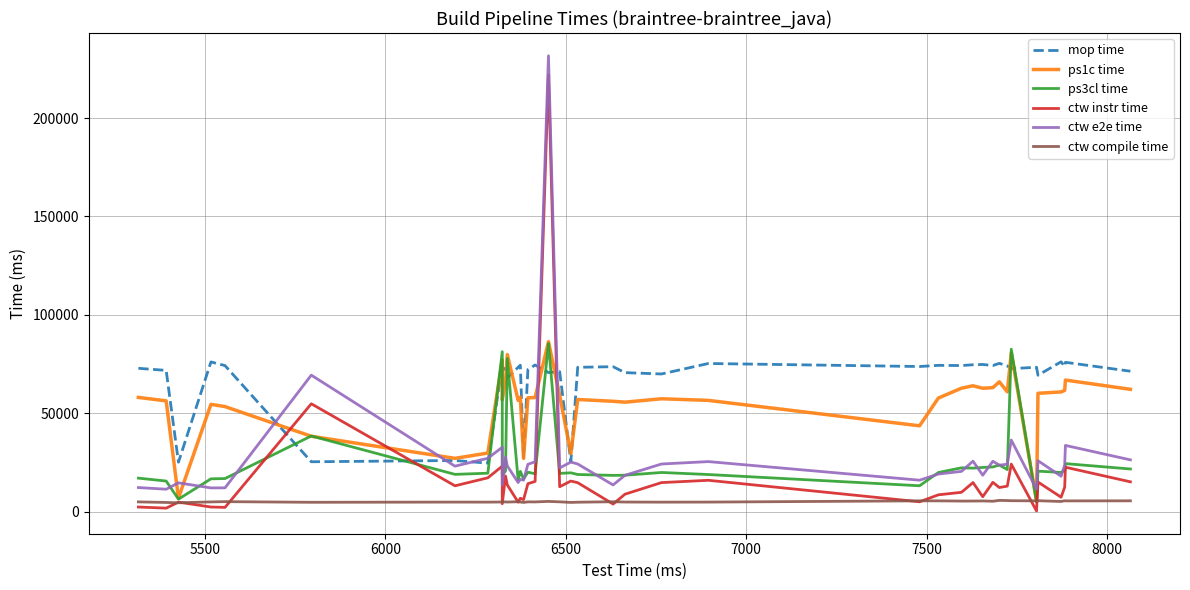

Reading right to left, list all the values displayed in this chart.

mop time: 71311	75843	73717	76096	69268	73328	72612	74002	75307	74203	74734	74597	74191	74293	73700	75240	69909	70596	73609	73306	25345	71129	70640	74463	72169	27535	74378	73292	67952	72823	72066	74904	24586	25926	25285	74166	76035	25052	71723	72796
ps1c time: 62112	66813	61573	60783	60093	5326	80624	60839	65929	62958	62657	63909	62673	57664	43565	56479	57306	55583	56032	56936	29437	59067	86324	57919	57794	26993	58159	56501	79769	66010	56792	76987	29713	27028	38250	53333	54477	6791	56240	57997
ps3cl time: 21610	24338	21051	19846	20507	4845	82496	21311	23604	22644	22399	22046	22202	19812	13083	18793	19838	18450	18361	18805	19660	19381	85405	19190	19981	16612	20399	16013	77788	20626	18292	81224	19464	18876	38396	16748	16603	6278	15484	16964
ctw instr time: 15083	22512	12376	7269	14985	274	24076	12896	12185	14830	7533	14709	9764	8474	4938	15863	14692	8806	3793	14646	15481	12585	221963	15294	14127	6053	6743	4745	13495	18040	3942	23037	17126	13061	54764	2096	2282	4759	1711	2273
ctw e2e time: 26249	33591	23590	17941	25819	11367	36309	24019	23551	25546	18450	25589	20394	19042	15916	25370	24148	18402	13507	24148	25124	22134	231662	25295	23982	15934	16319	14727	23136	27624	13524	32655	27054	23051	69317	12031	11990	14573	11325	12176
ctw compile time: 5426	5394	5485	5096	5486	5408	5487	5568	5645	5215	5365	5318	5299	5415	5418	4789	4755	4810	4963	4724	4617	4907	5135	4873	4896	4617	4841	4974	4805	4876	4837	4829	4767	4785	4682	5016	4880	4433	4598	4889